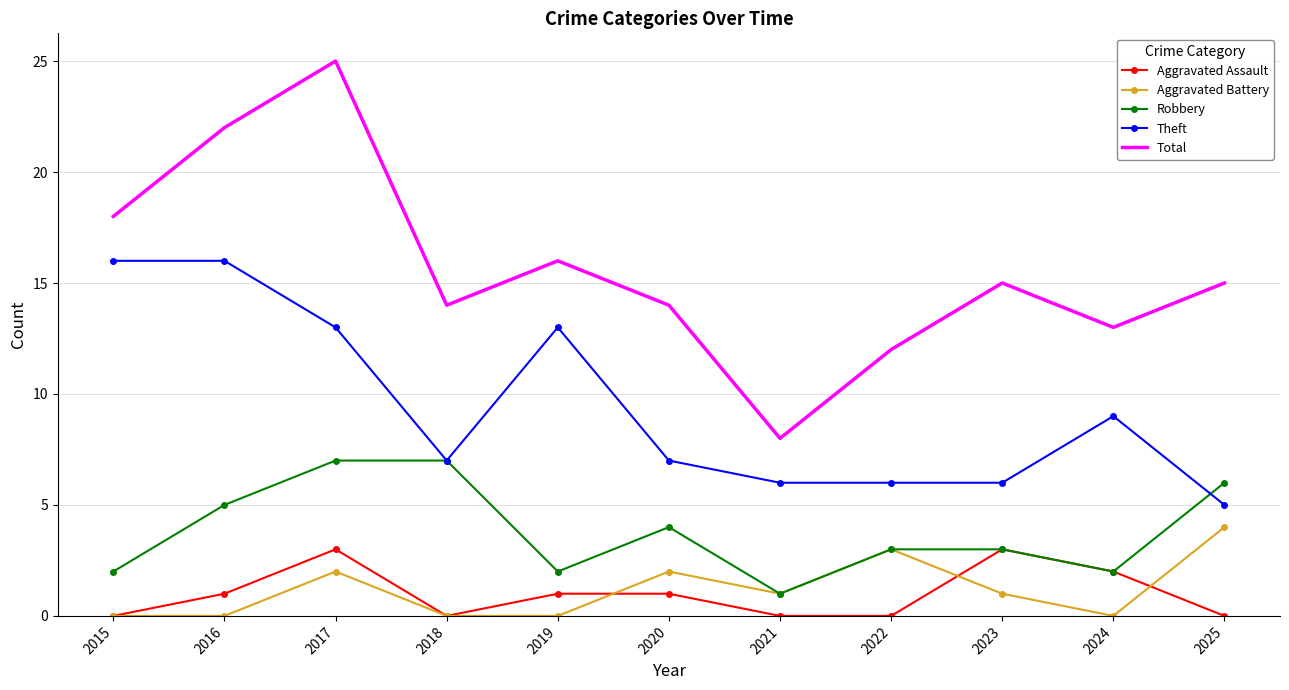

At which category does the chart reach its peak across all series?

2017